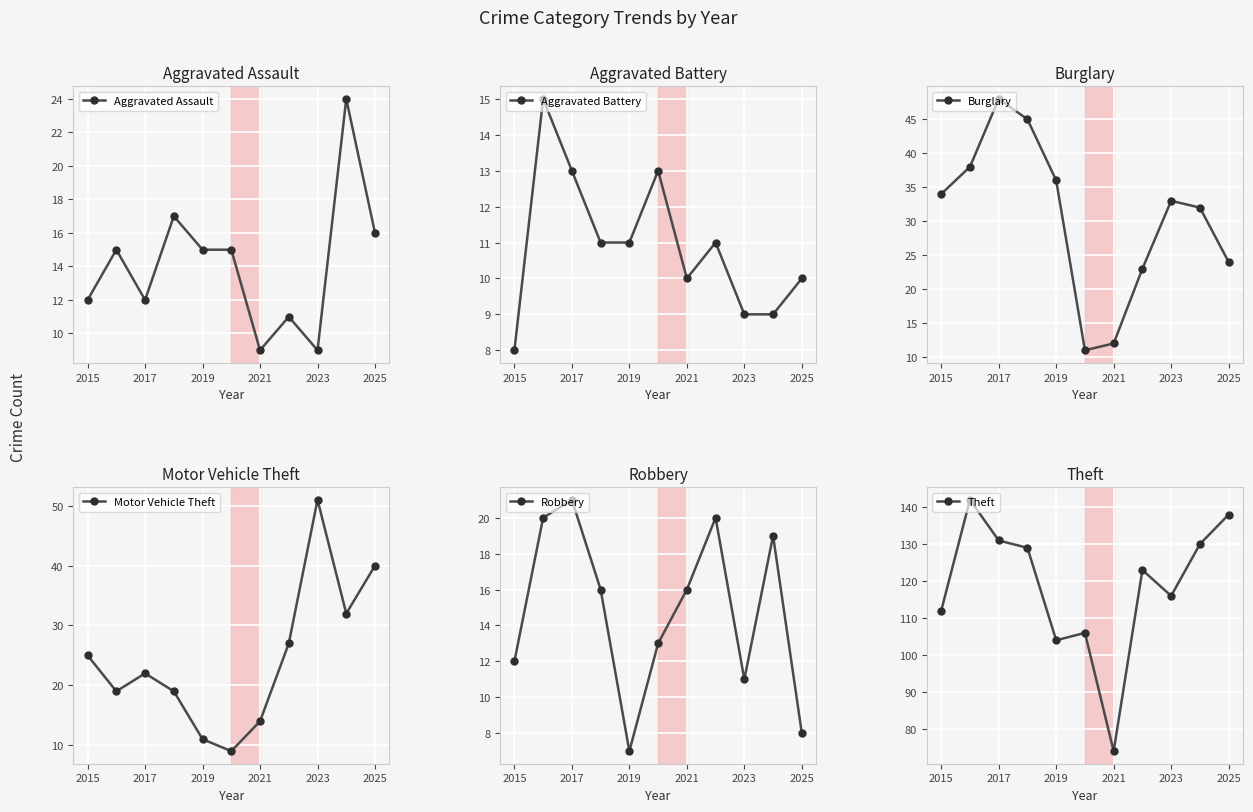

What is the lowest value of the Aggravated Assault series?

9